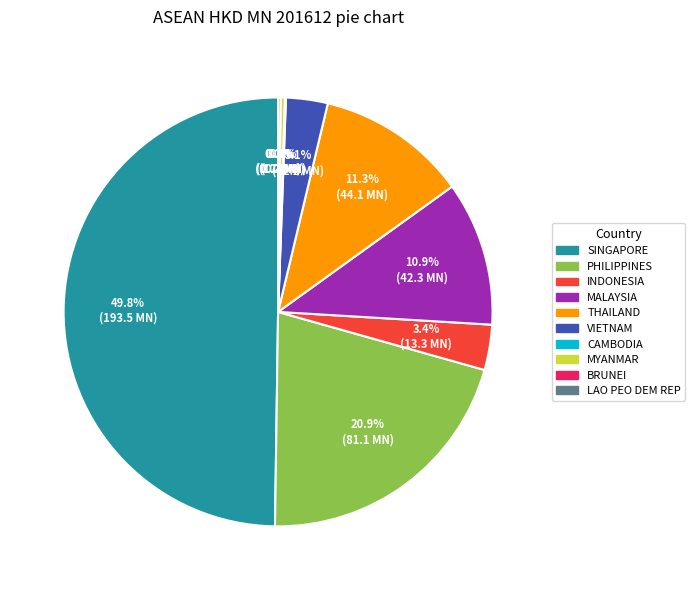

Combined, what portion of the pie is THAILAND and SINGAPORE?

61.1%